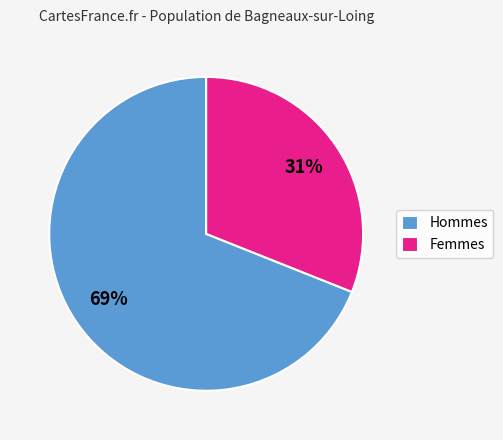

What percentage is the Hommes slice, to the nearest percent?

69%